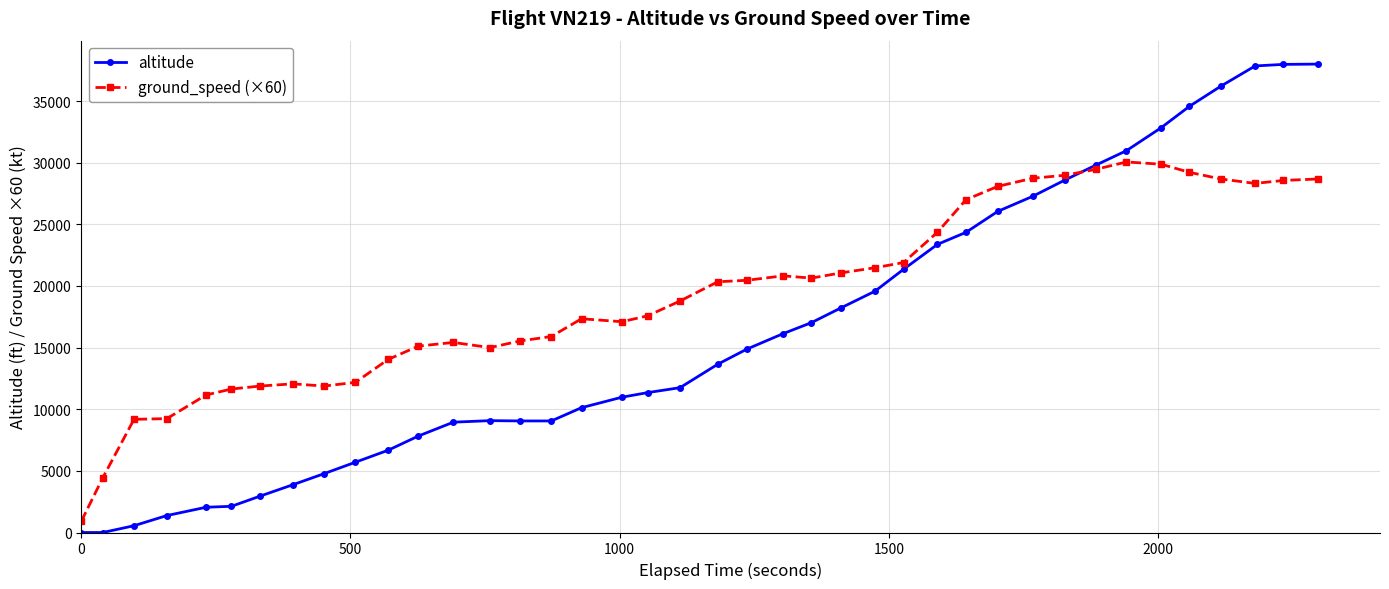

Which series has the largest range (max minus min)?

altitude